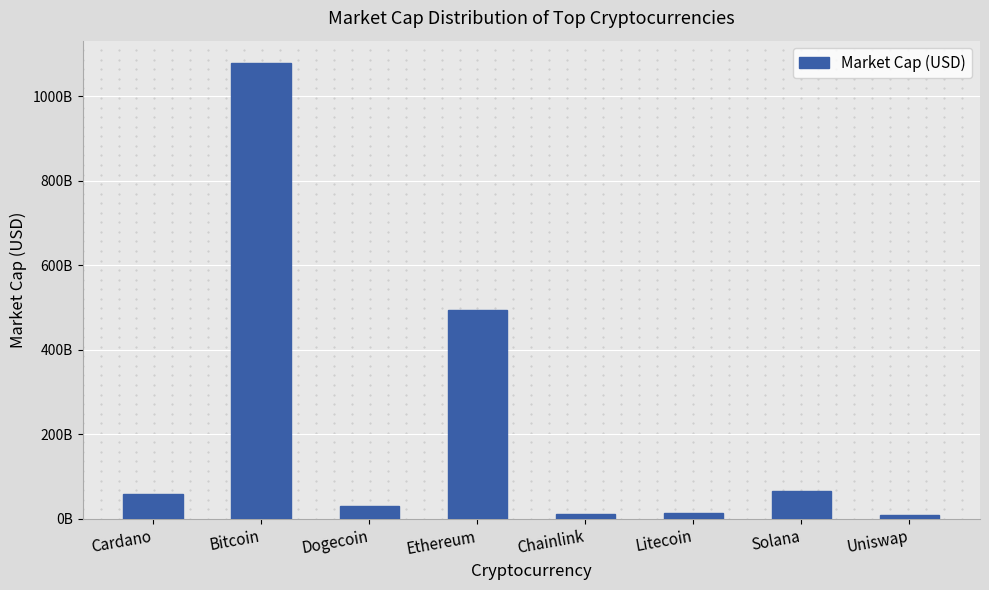

What position from the right is Cardano?

8